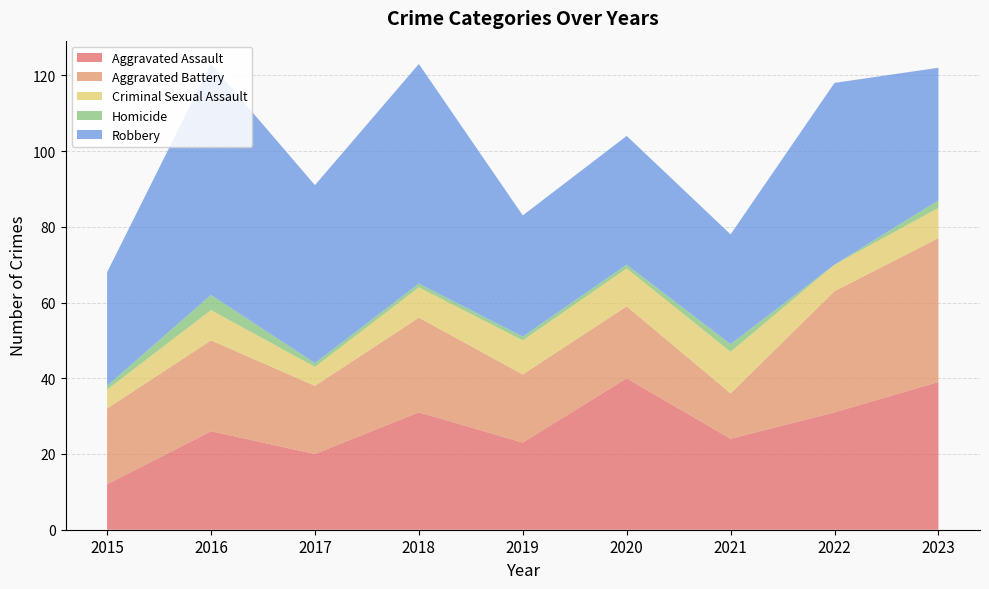

Reading left to right, what are all the values shown in this chart?

Aggravated Assault: 2015=12	2016=26	2017=20	2018=31	2019=23	2020=40	2021=24	2022=31	2023=39
Aggravated Battery: 2015=20	2016=24	2017=18	2018=25	2019=18	2020=19	2021=12	2022=32	2023=38
Criminal Sexual Assault: 2015=5	2016=8	2017=5	2018=8	2019=9	2020=10	2021=11	2022=7	2023=8
Homicide: 2015=1	2016=4	2017=1	2018=1	2019=1	2020=1	2021=2	2022=0	2023=2
Robbery: 2015=30	2016=61	2017=47	2018=58	2019=32	2020=34	2021=29	2022=48	2023=35